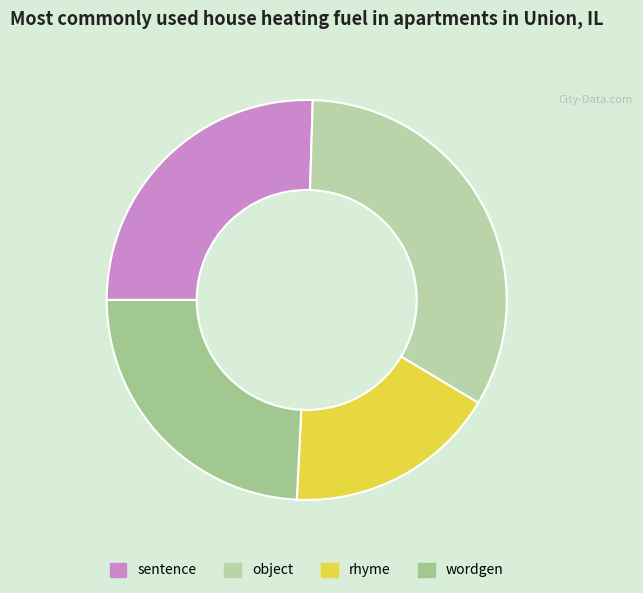

To the nearest percent, what is the combined percentage of wordgen and rhyme?

41%